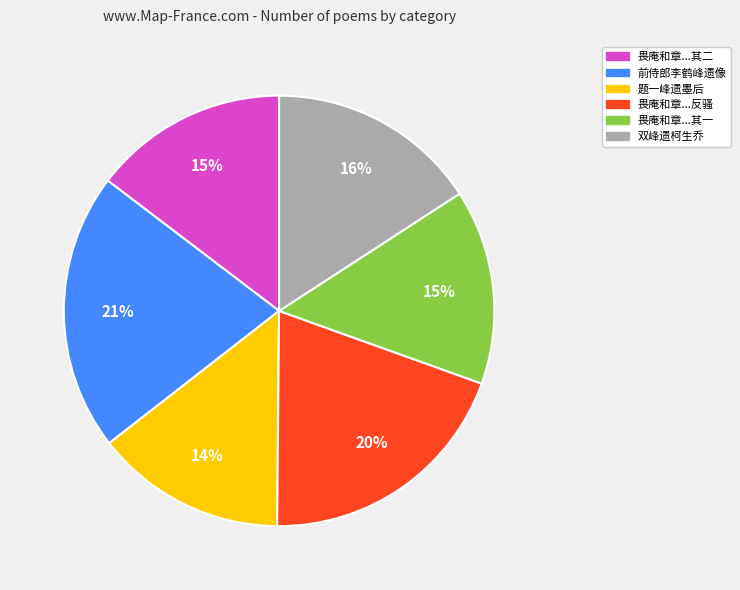

To the nearest percent, what is the average slice percentage?

17%